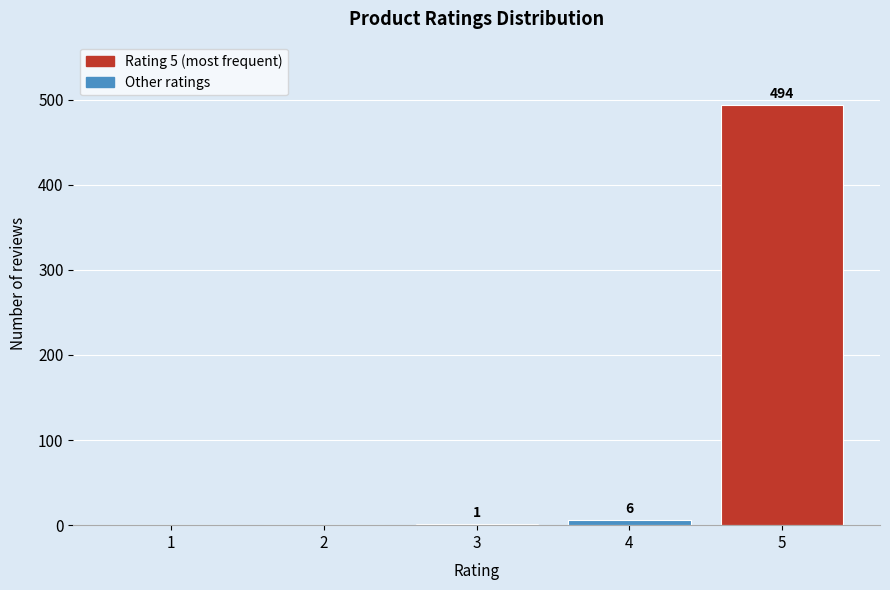

Reading left to right, extract all data points from this chart.

1=0	2=0	3=1	4=6	5=494